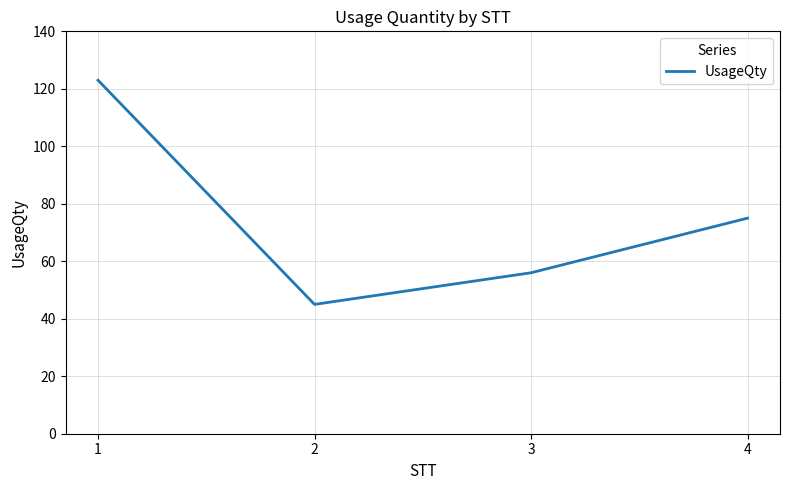

How many lines are shown in the chart?

1